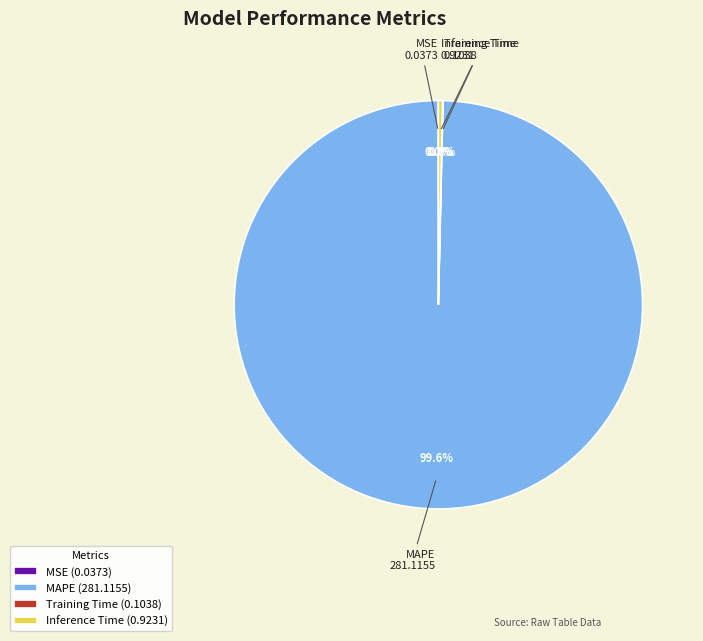

Does any single category account for the majority?

Yes